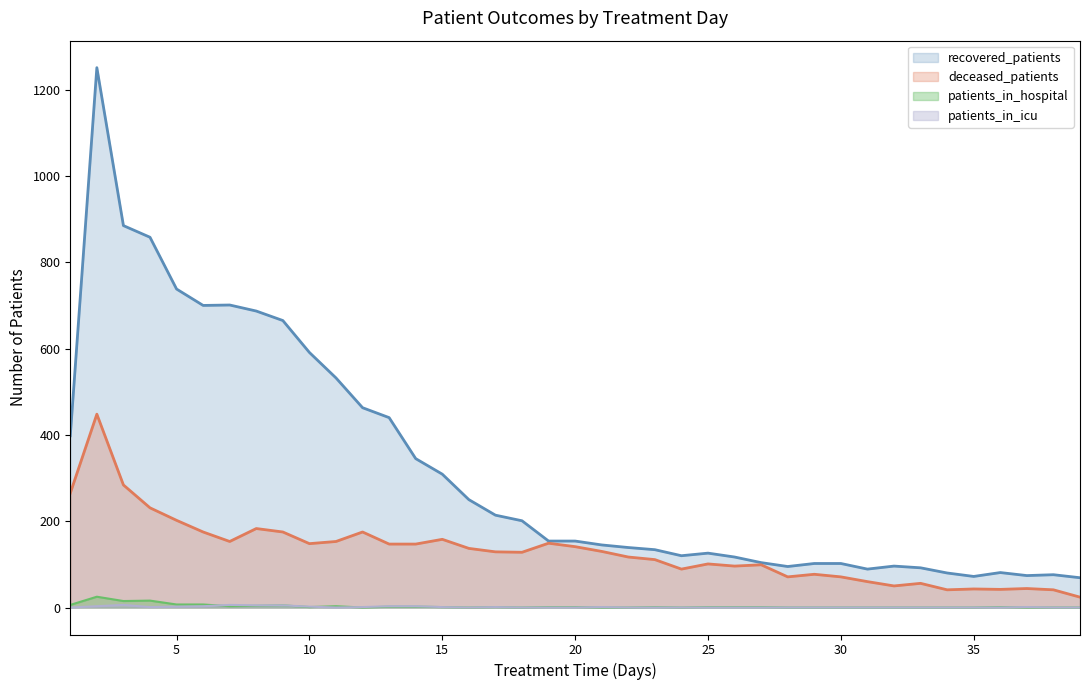

What is the difference between the maximum and minimum values in the recovered_patients series?

1182